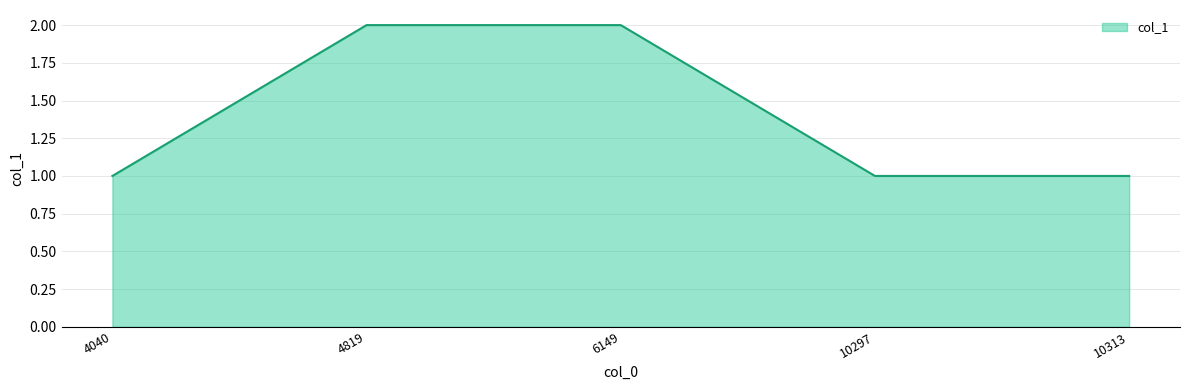

How many categories are shown in the chart?

5